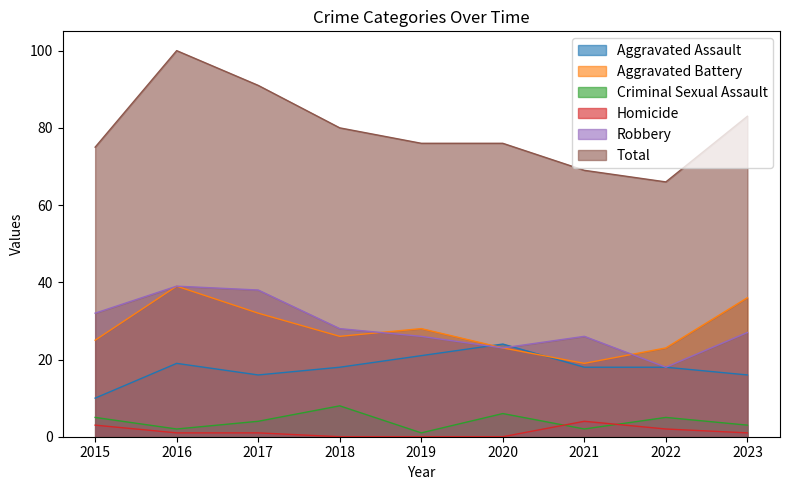

True or false: Homicide has a value of 0 at 2018.

True